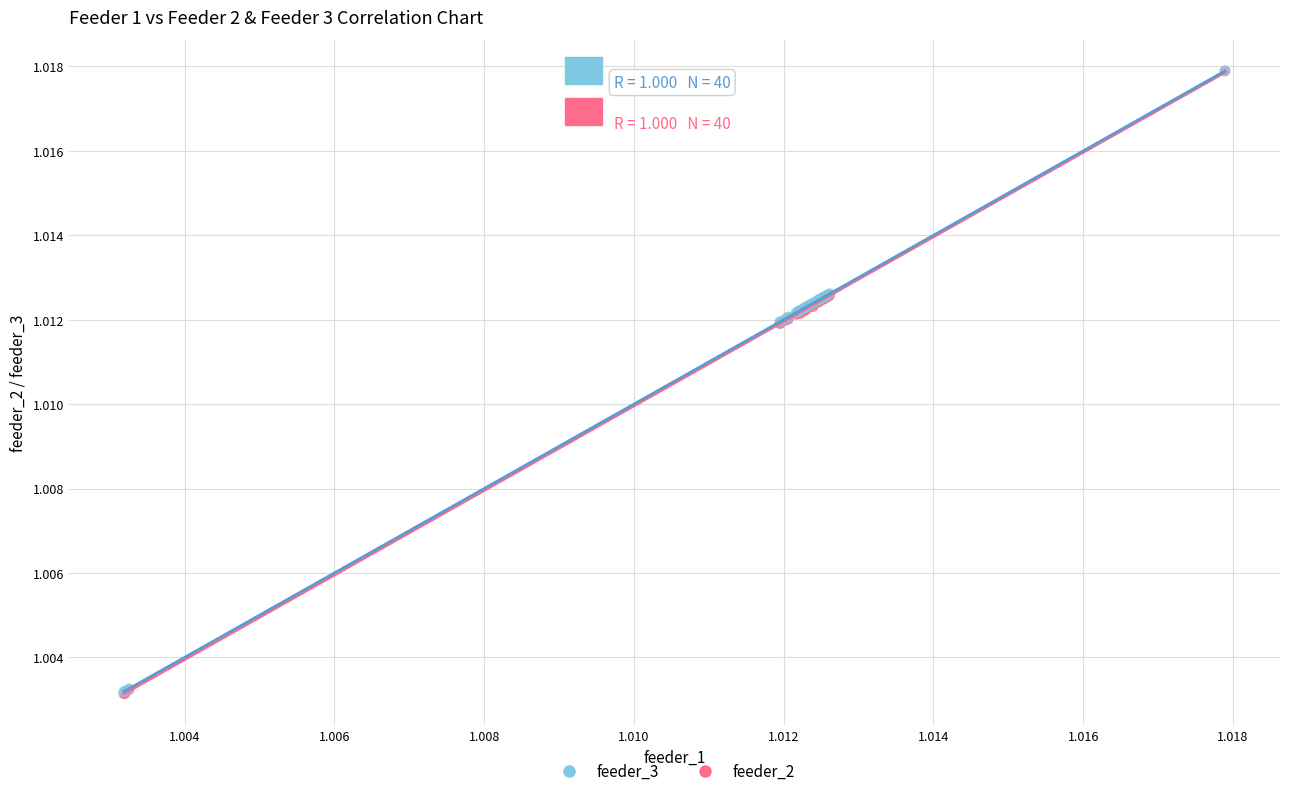

What are all the series names shown in the legend?

feeder_3, feeder_2